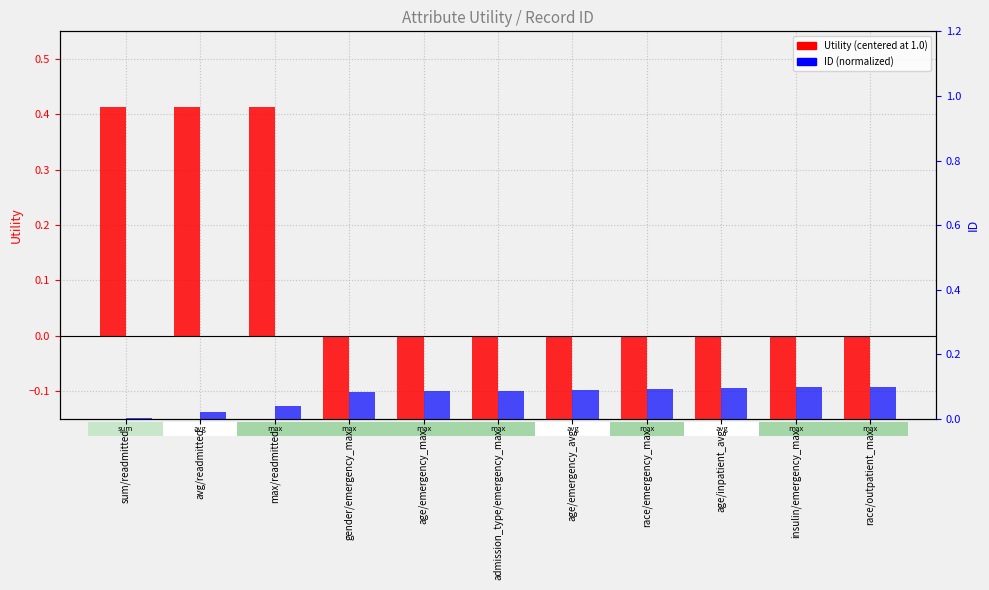

At which label does Utility (centered) reach its peak?

sum/readmitted